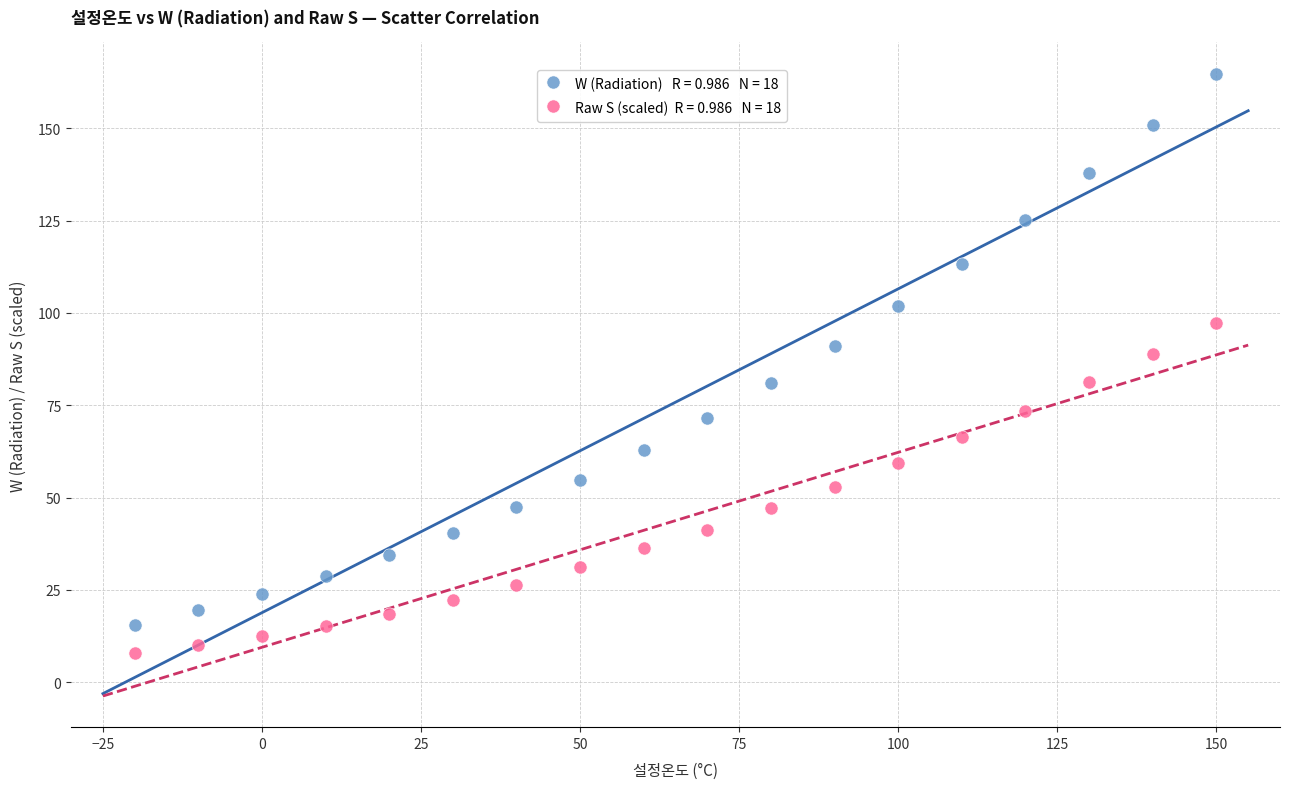

Across all series, what Y value is closest to 86?

88.9